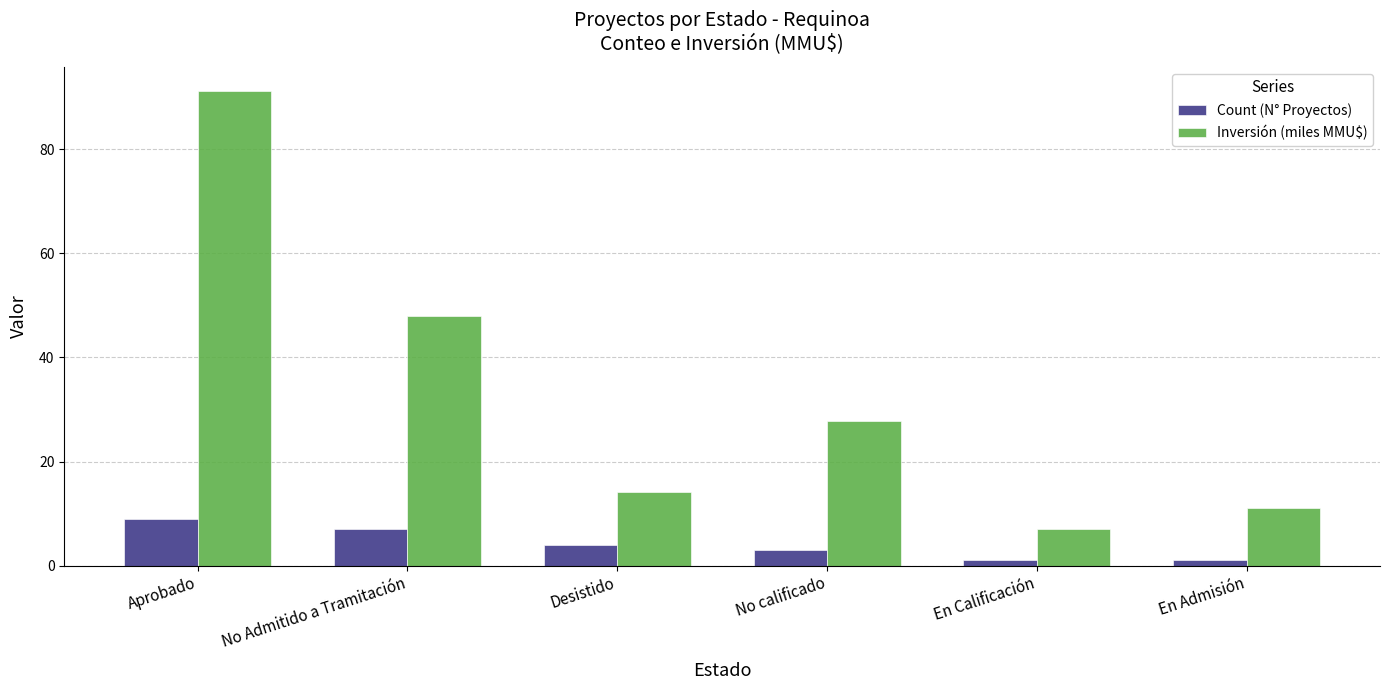

Rank the categories by Inversión (miles MMU$) value from highest to lowest.

Aprobado, No Admitido a Tramitación, No calificado, Desistido, En Admisión, En Calificación